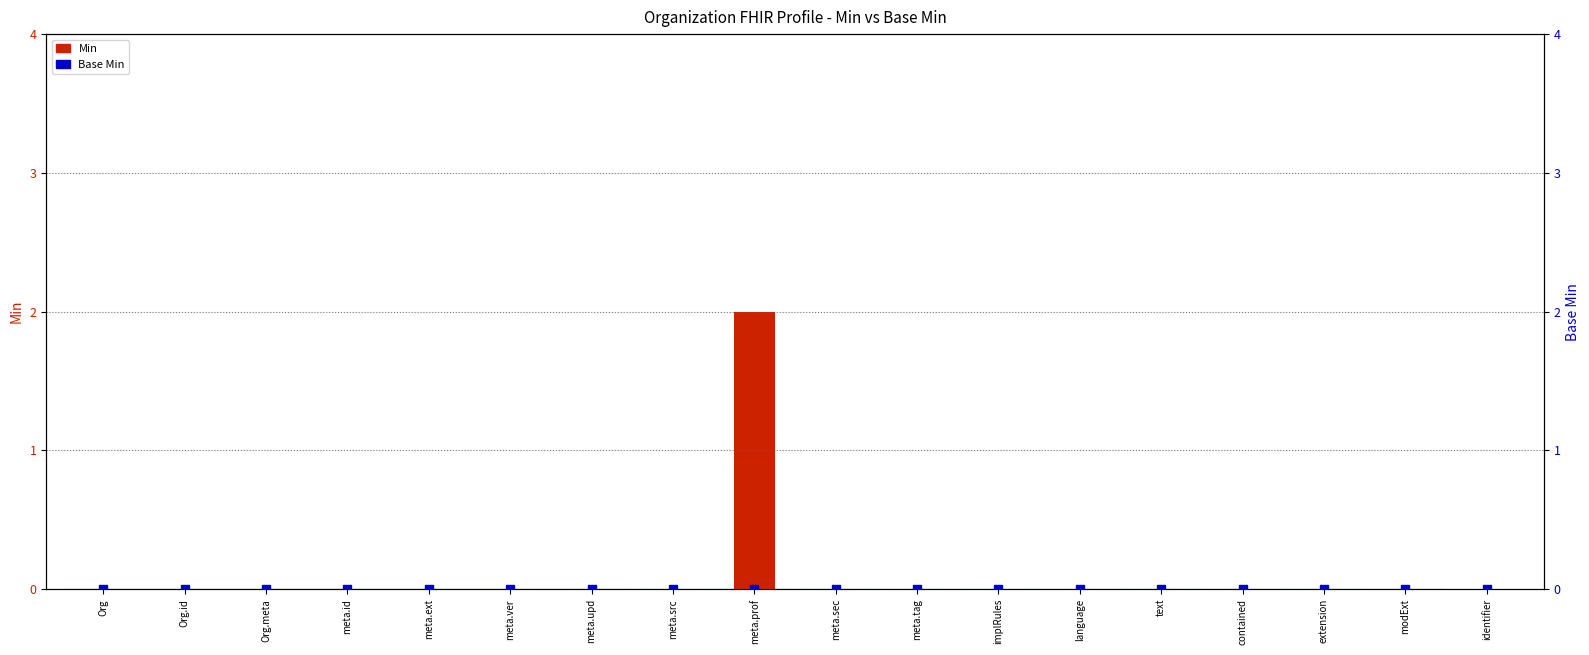

At which category is the sum across all series the highest?

meta.prof